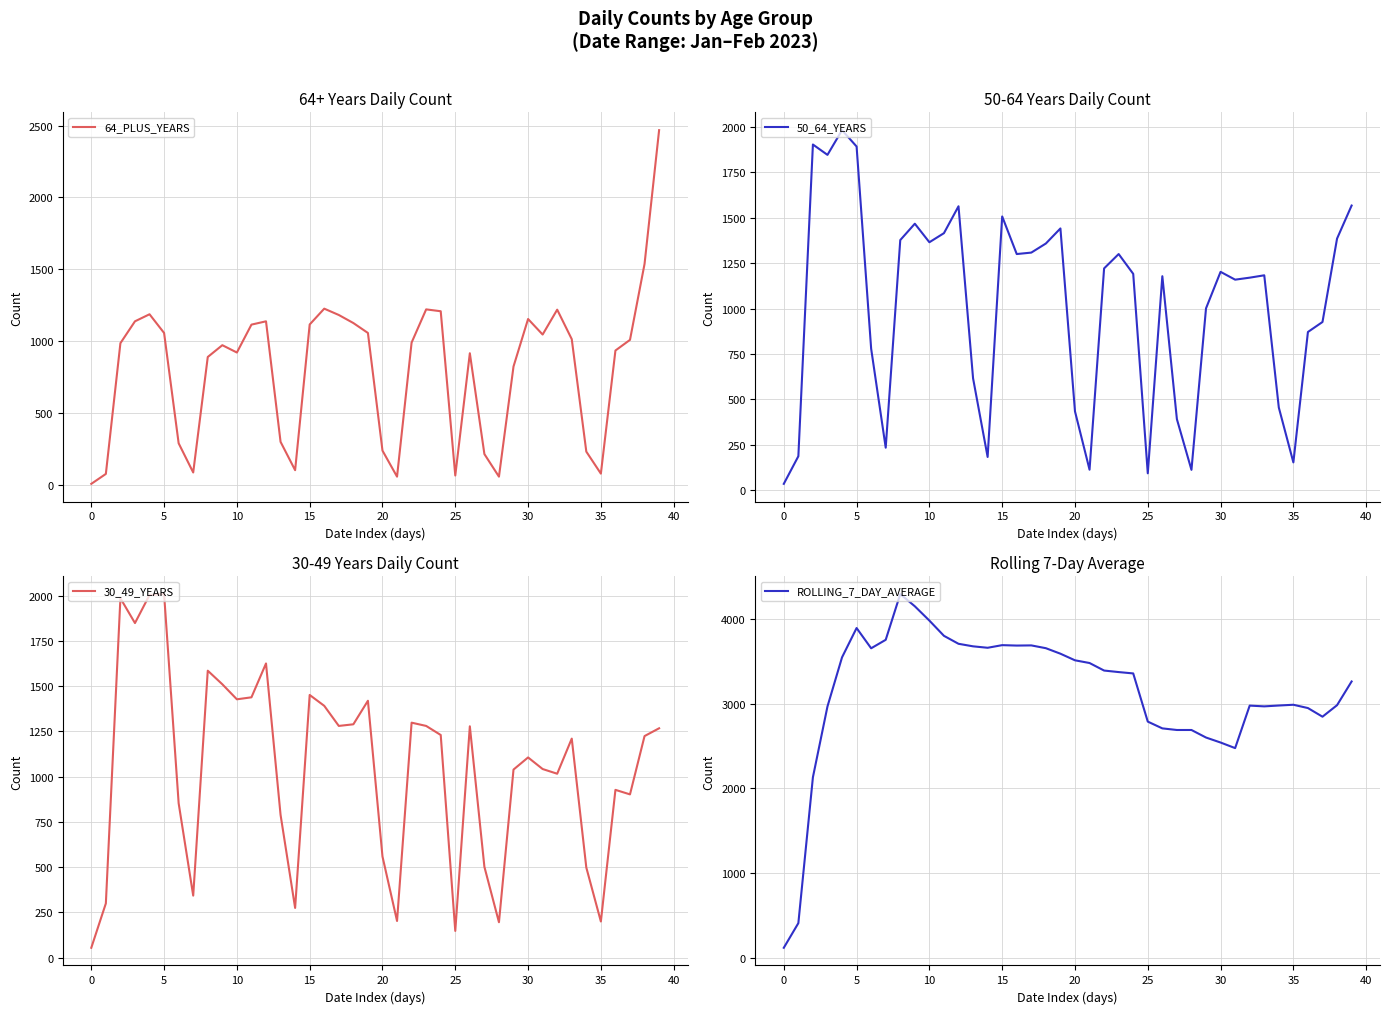

What is the sum of the ROLLING_7_DAY_AVERAGE values at 15 and 14?

7351